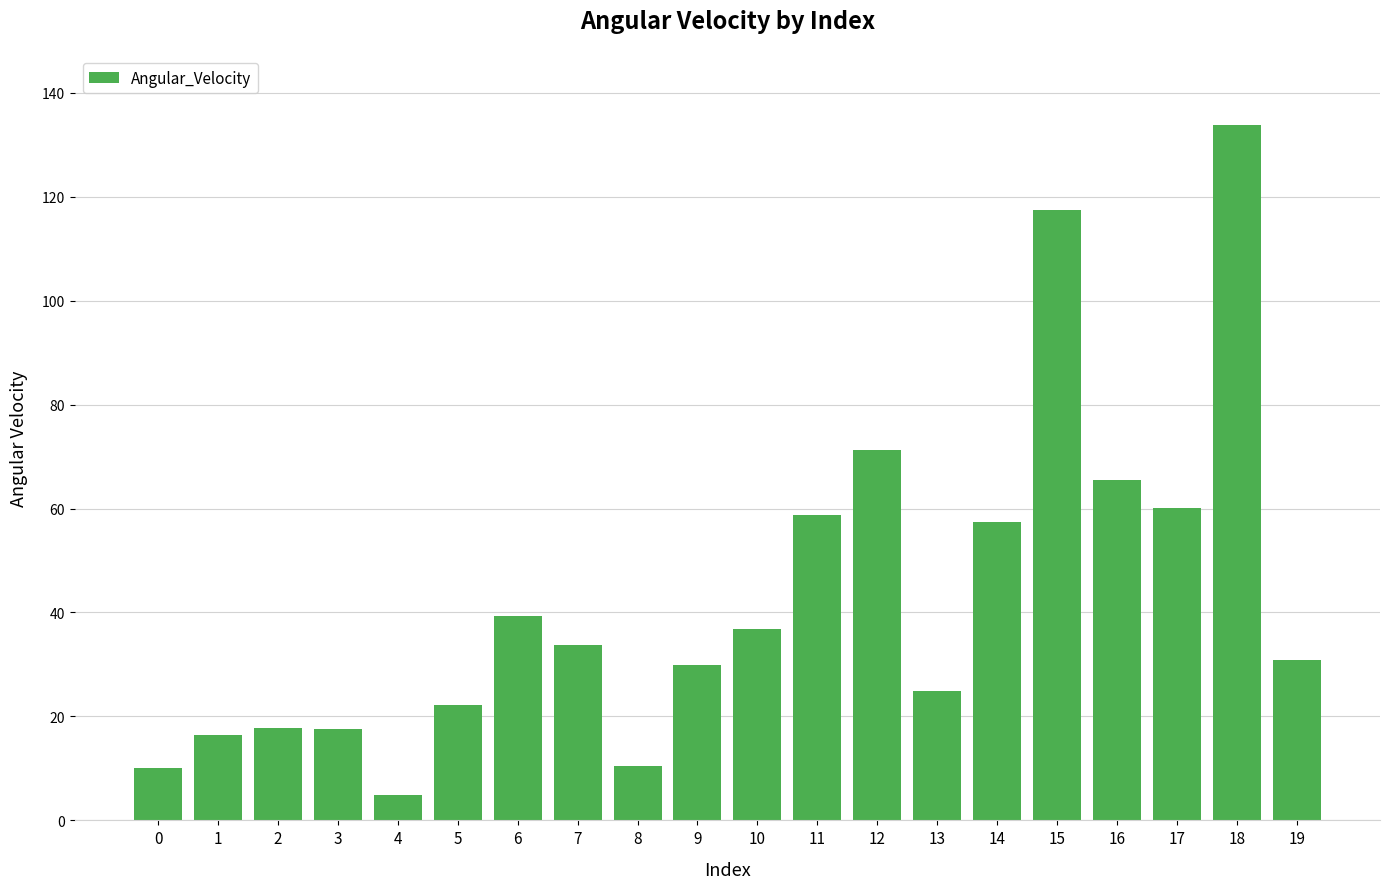

What is the value of the 17th bar from the left?

65.6